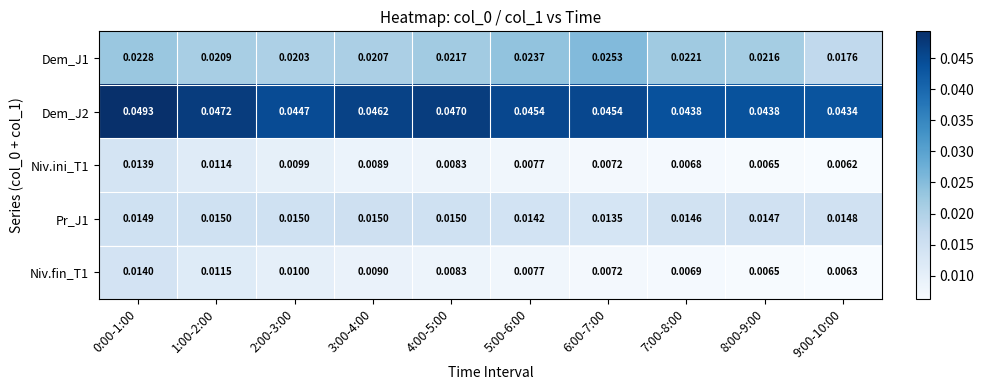

Is the value of Pr_J1 at 7:00-8:00 greater than the value of Niv.ini_T1 at 6:00-7:00?

Yes